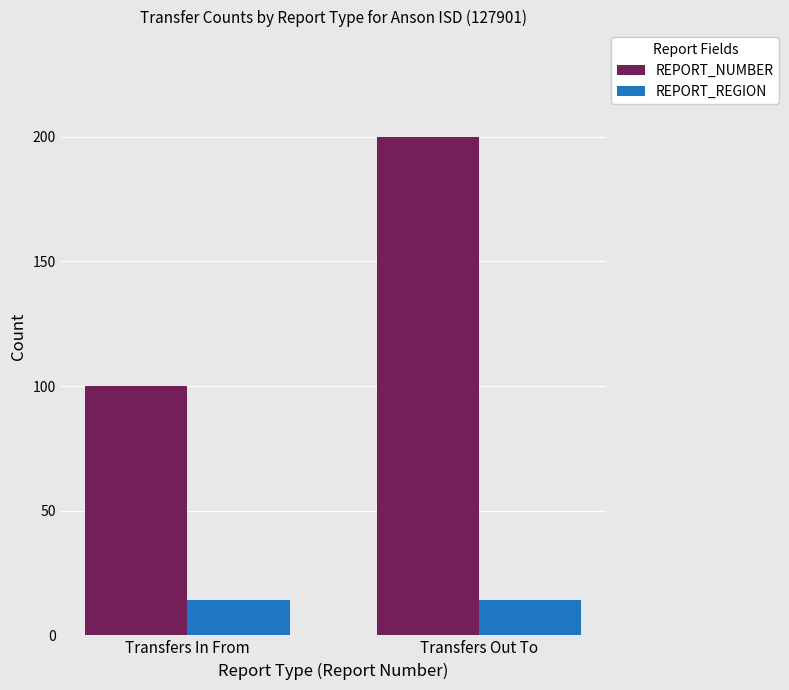

List the series in order of their peak value, highest first.

REPORT_NUMBER, REPORT_REGION